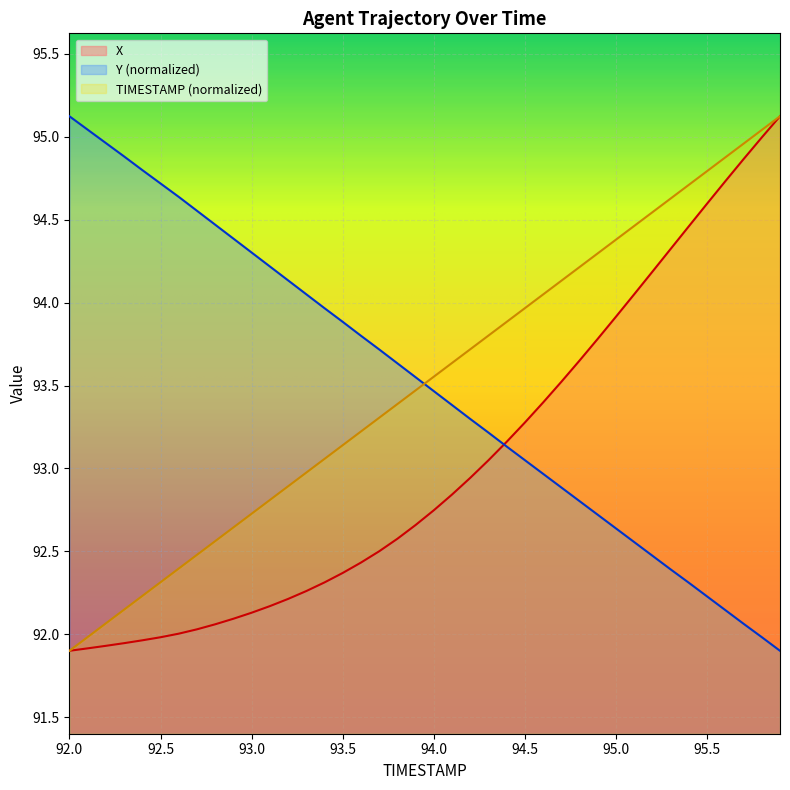

At which label is TIMESTAMP closest to 93?

93.3